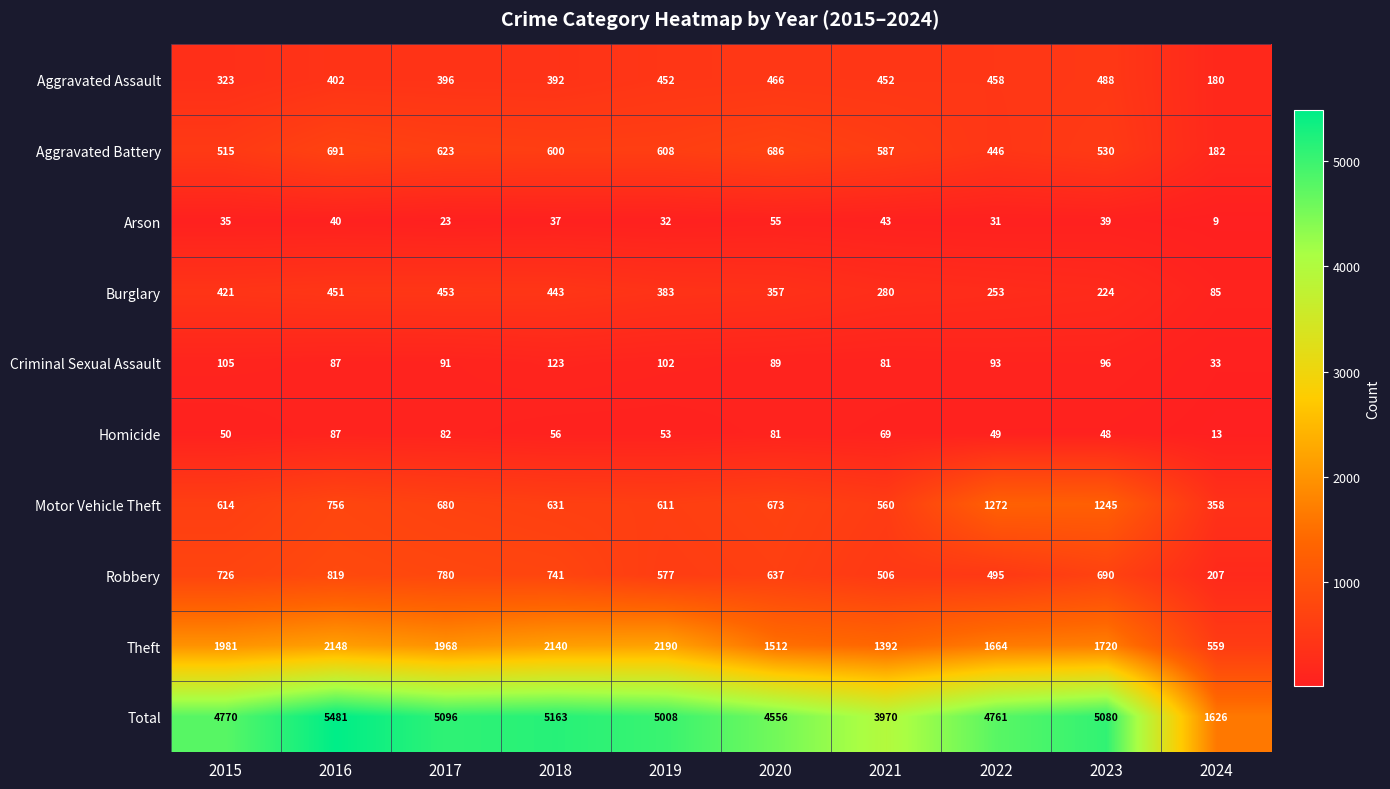

What is the difference between the maximum and minimum values in the Motor Vehicle Theft series?

914